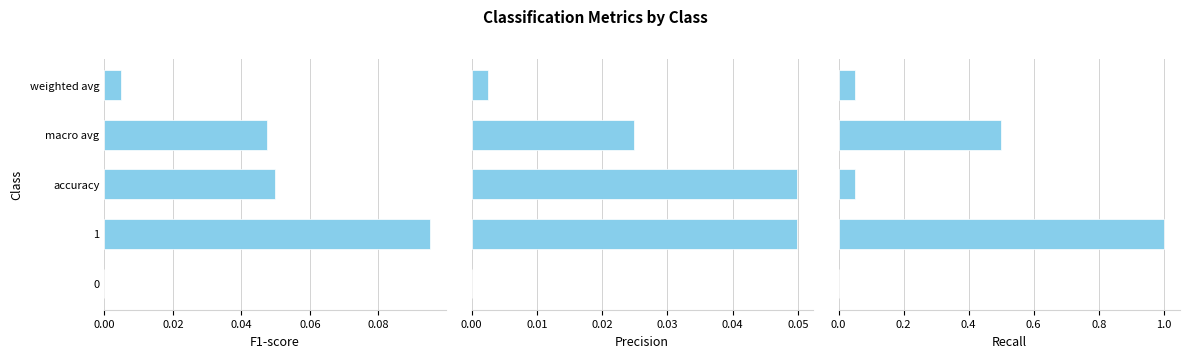

Is the value of recall at accuracy greater than the value of f1-score at 0?

Yes